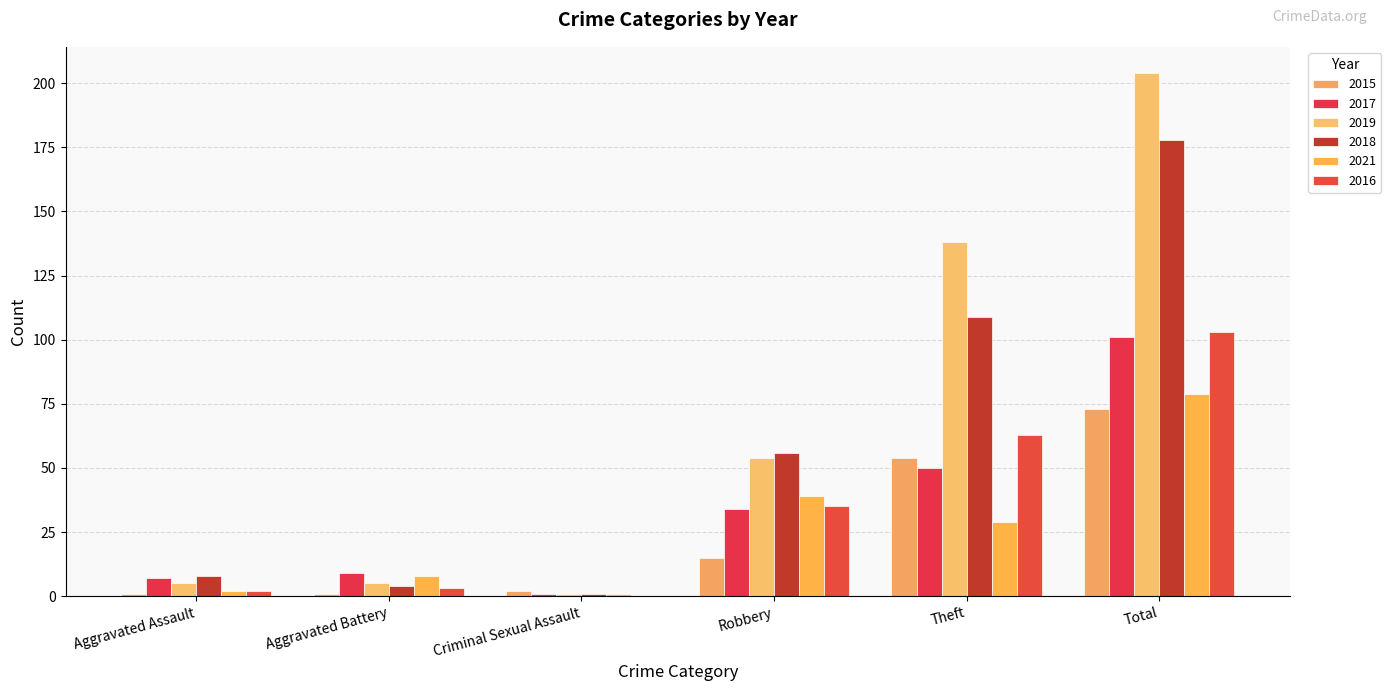

Reading right to left, extract all data points from this chart.

2015: Total=73	Theft=54	Robbery=15	Criminal Sexual Assault=2	Aggravated Battery=1	Aggravated Assault=1
2017: Total=101	Theft=50	Robbery=34	Criminal Sexual Assault=1	Aggravated Battery=9	Aggravated Assault=7
2019: Total=204	Theft=138	Robbery=54	Criminal Sexual Assault=1	Aggravated Battery=5	Aggravated Assault=5
2018: Total=178	Theft=109	Robbery=56	Criminal Sexual Assault=1	Aggravated Battery=4	Aggravated Assault=8
2021: Total=79	Theft=29	Robbery=39	Criminal Sexual Assault=1	Aggravated Battery=8	Aggravated Assault=2
2016: Total=103	Theft=63	Robbery=35	Criminal Sexual Assault=0	Aggravated Battery=3	Aggravated Assault=2